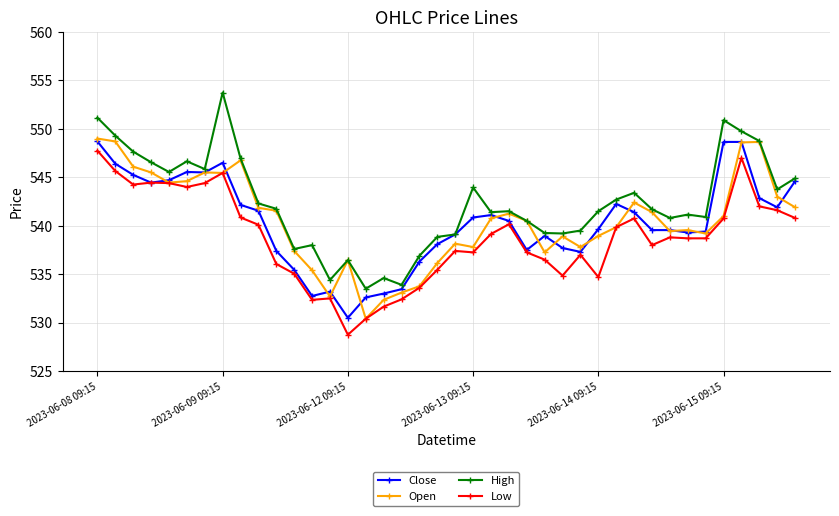

True or false: Low has more than 0 interior local peaks.

True